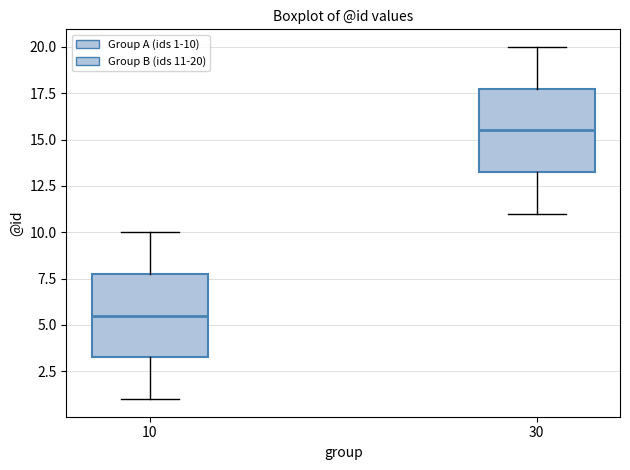

Where is the upper edge of the box at x = 10 on the y-axis? The values are not printed on the chart, so give them approximately, as read against the axis.

8.0